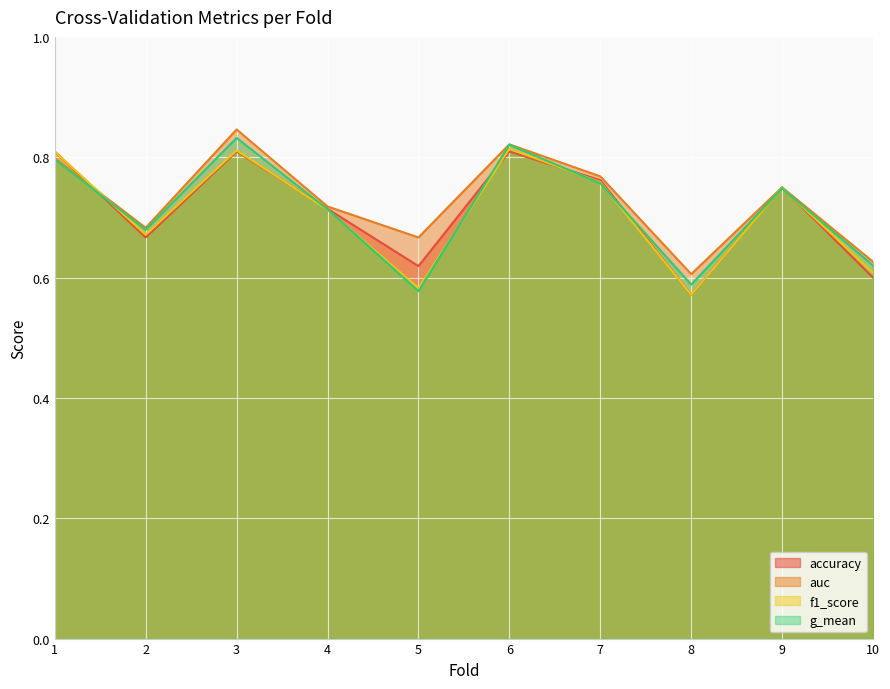

Read the accuracy value at 10.

0.6